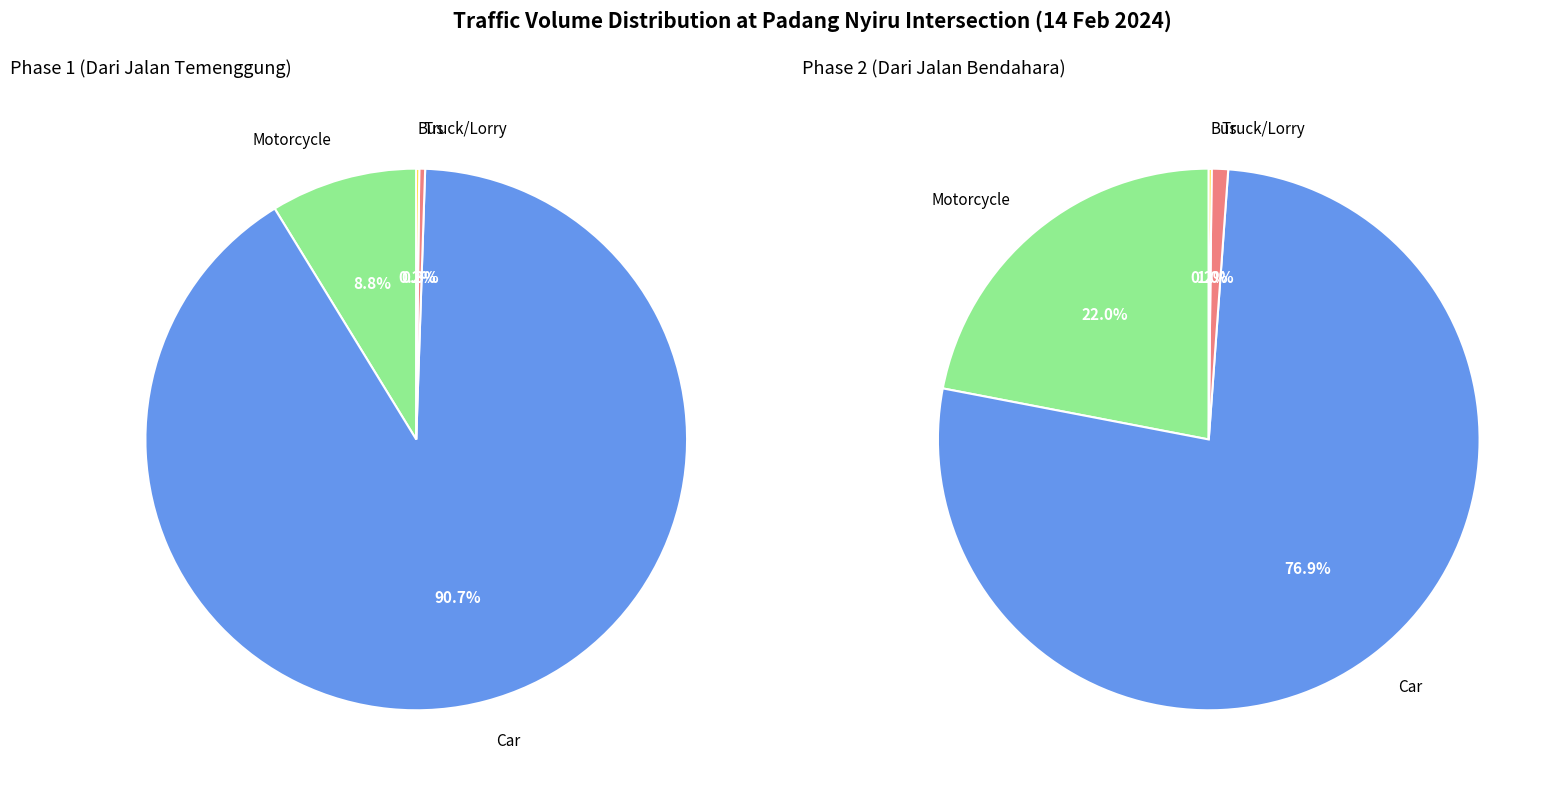

Which category has the smallest portion of the pie?

Bus